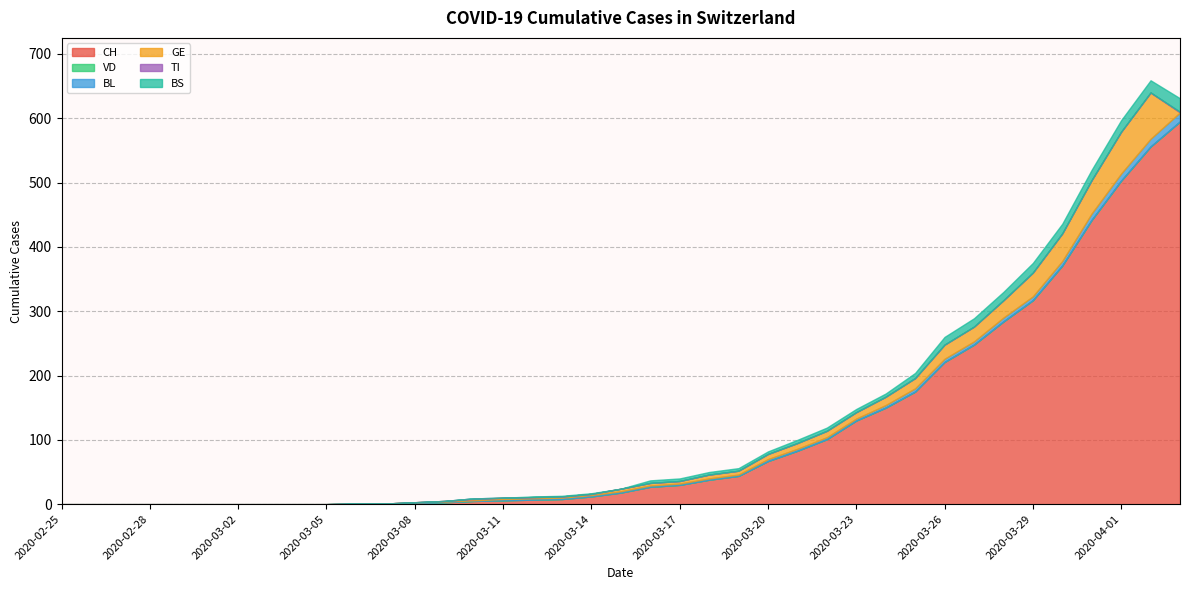

What is the spread (max minus min) of values at 2020-03-19?

44